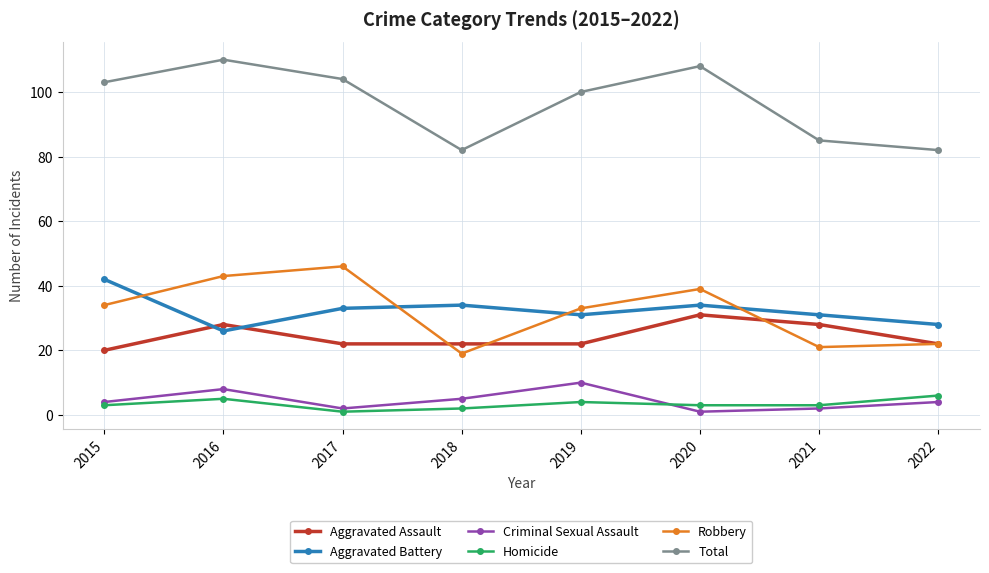

Does the chart have visible grid lines?

Yes